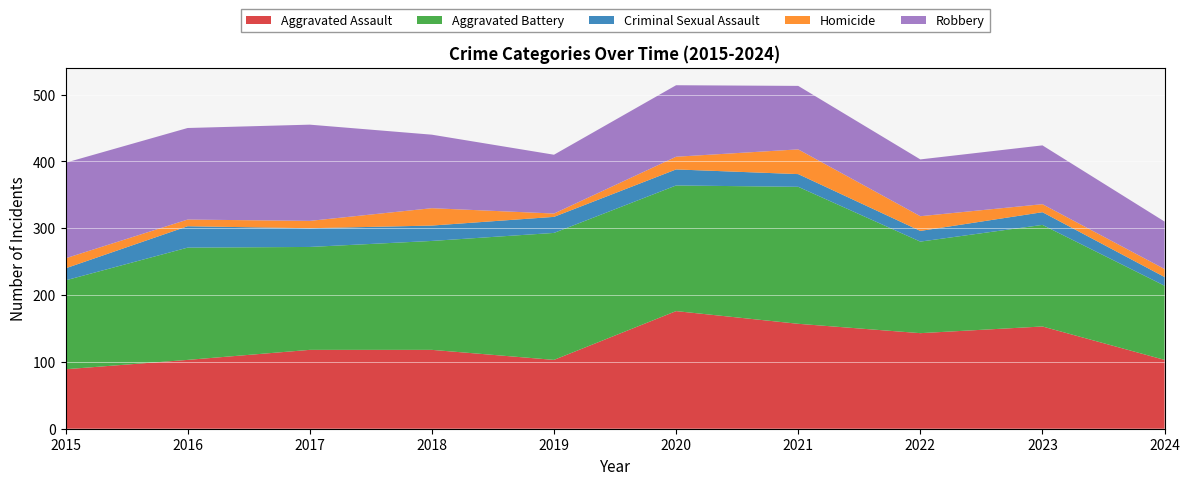

Reading left to right, transcribe all the data shown in this chart.

Aggravated Assault: 89	103	118	118	103	176	157	143	153	103
Aggravated Battery: 133	168	154	163	190	188	205	137	152	111
Criminal Sexual Assault: 18	32	28	23	24	24	19	16	19	13
Homicide: 15	10	11	26	5	19	37	22	12	12
Robbery: 143	137	144	110	88	107	95	85	88	71